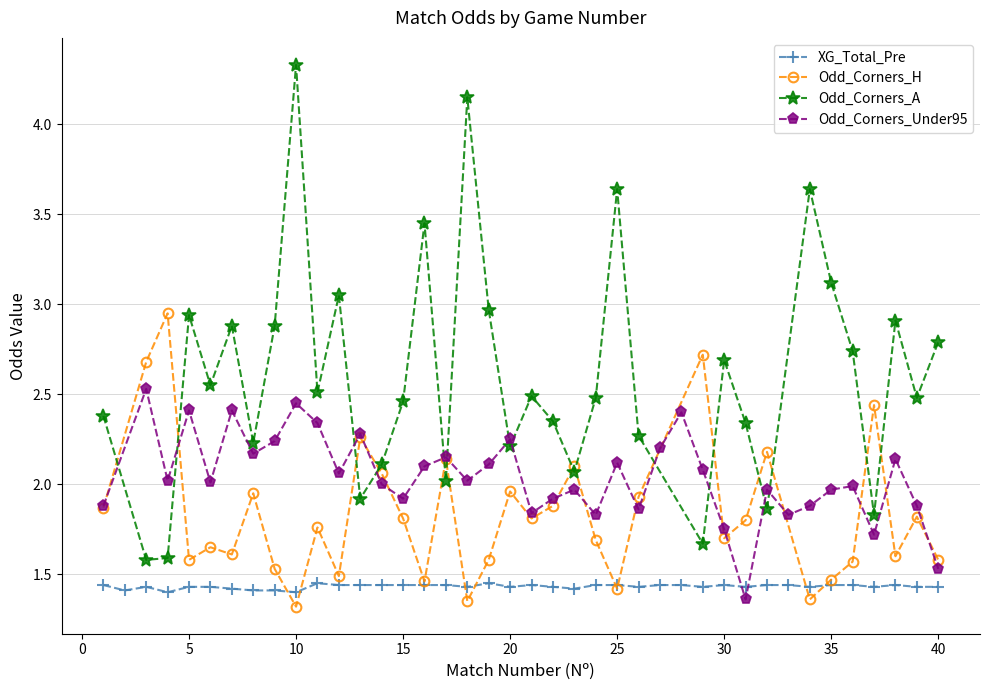

Which series has the widest spread of values?

Odd_Corners_A